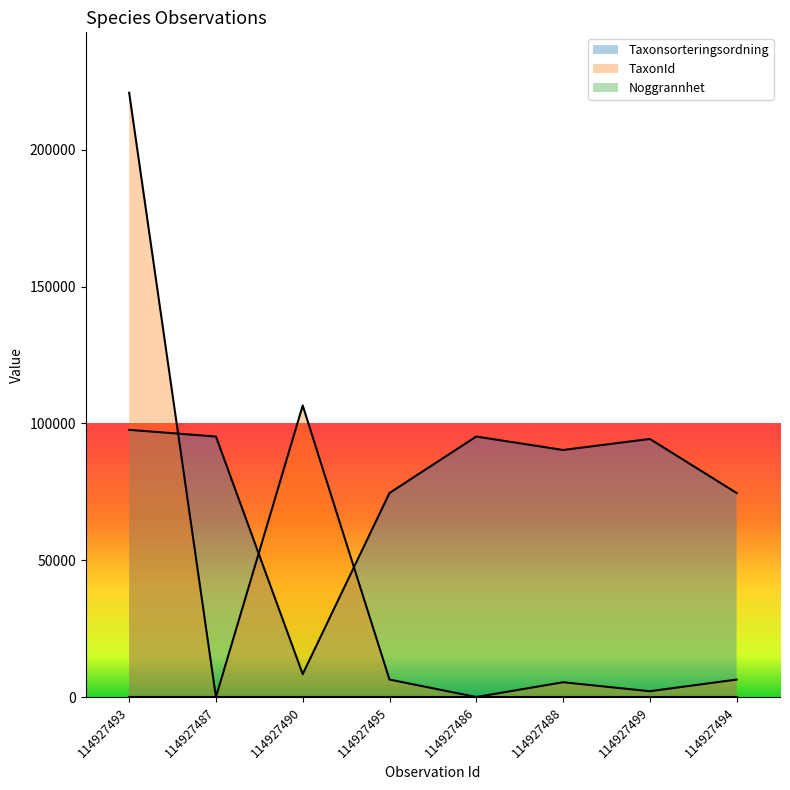

Reading left to right, extract all data points from this chart.

Taxonsorteringsordning: 114927493=97650	114927487=95203	114927490=8414	114927495=74585	114927486=95203	114927488=90297	114927499=94322	114927494=74585
TaxonId: 114927493=220787	114927487=53	114927490=106545	114927495=6426	114927486=53	114927488=5447	114927499=2170	114927494=6426